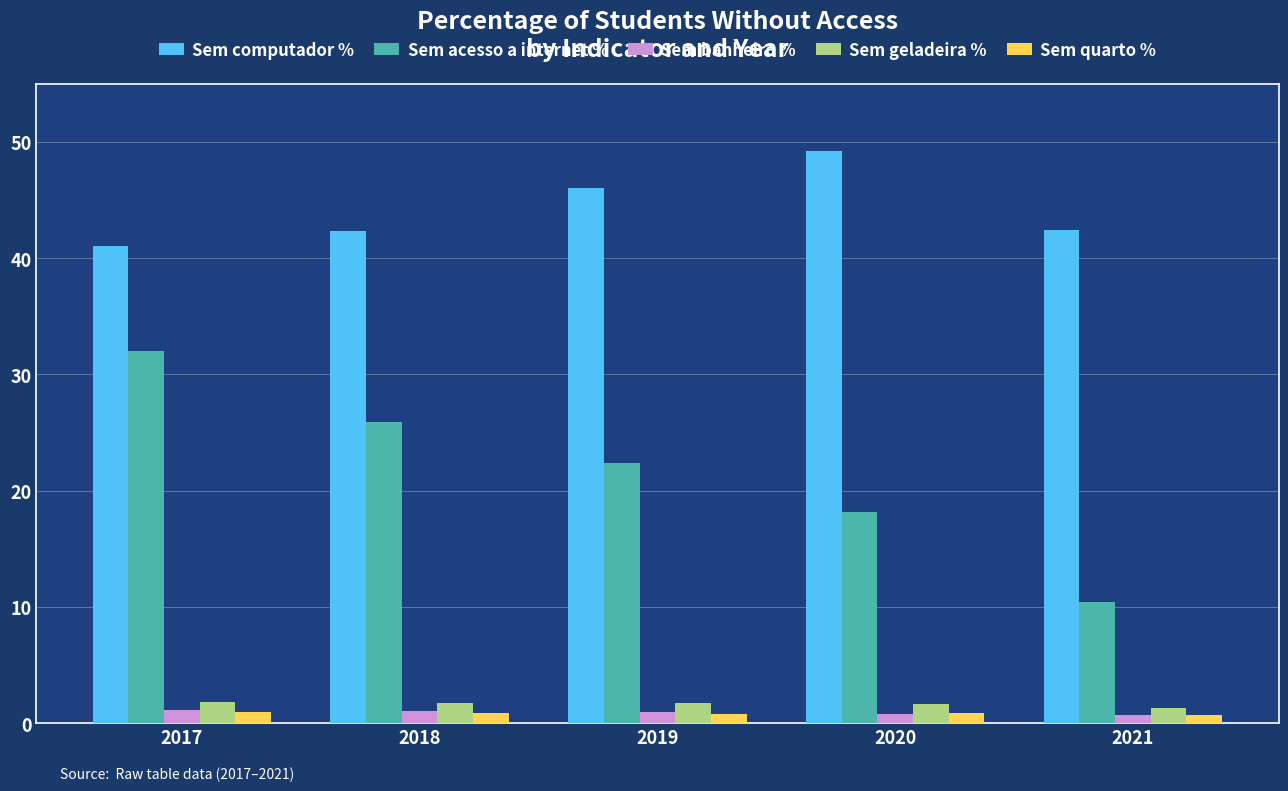

The Sem acesso a internet % series shows 22.4 at 2019. True or false?

True